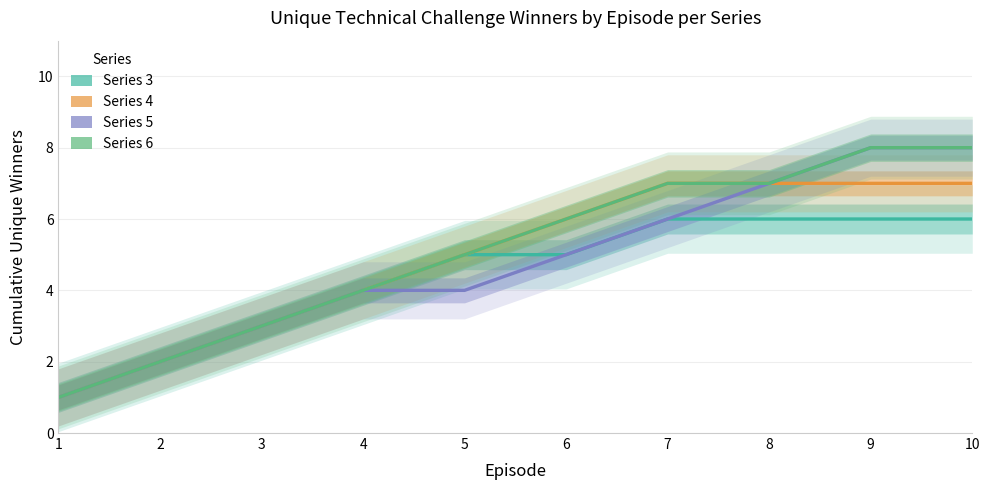

Which series has the largest total across all categories?

Series 6